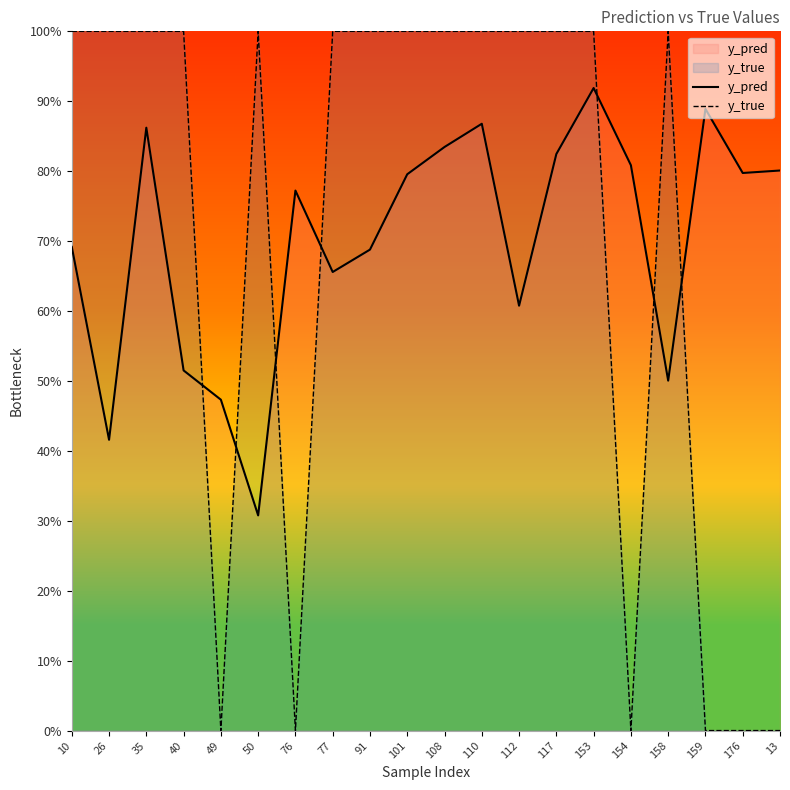

How many lines are shown in the chart?

2